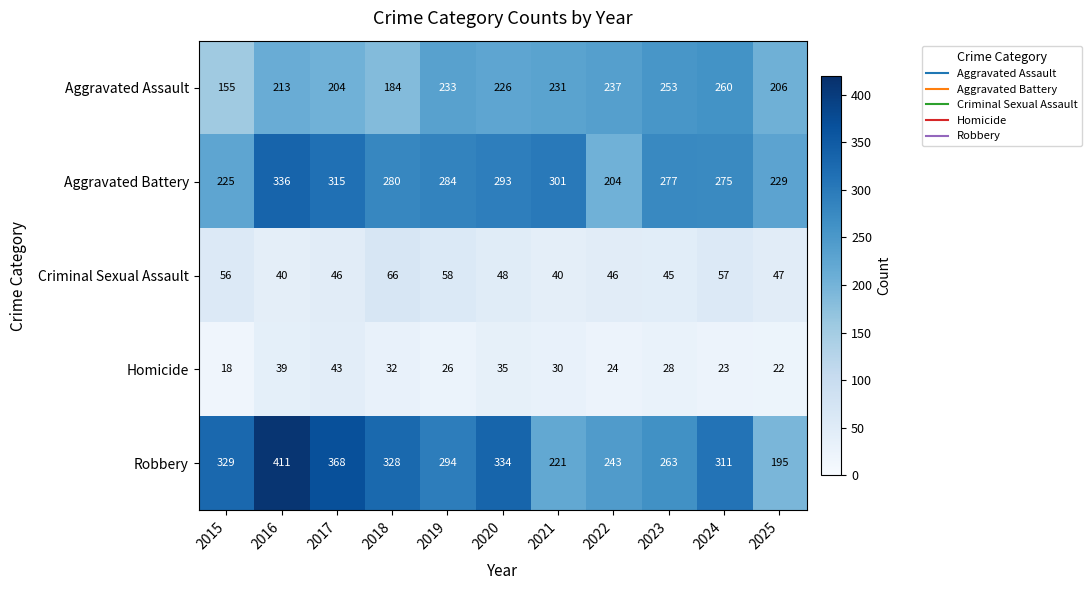

List the series in order of their peak value, highest first.

Robbery, Aggravated Battery, Aggravated Assault, Criminal Sexual Assault, Homicide